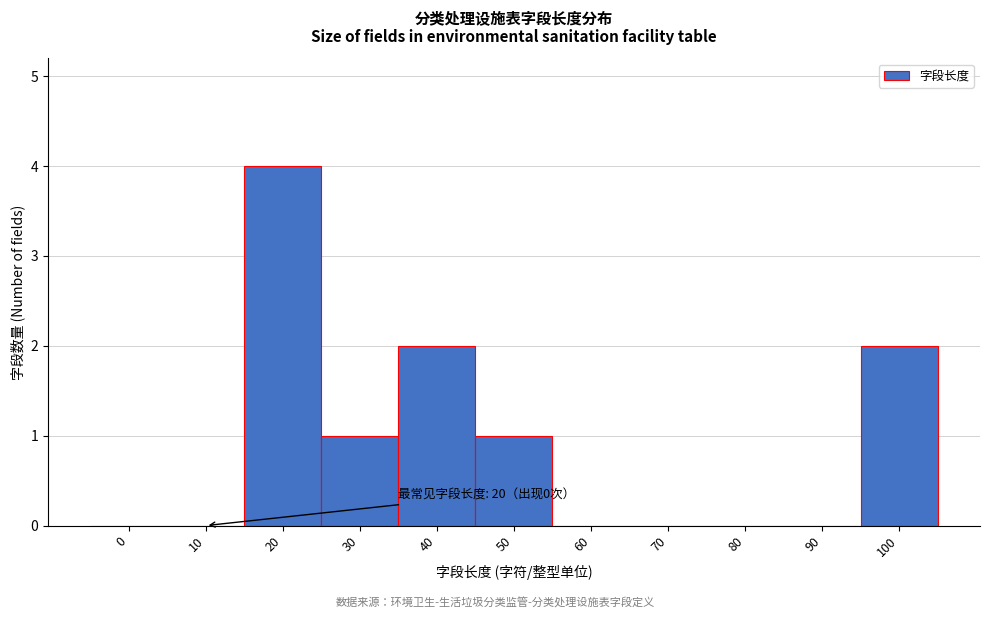

Reading right to left, transcribe all the data shown in this chart.

100=2	90=0	80=0	70=0	60=0	50=1	40=2	30=1	20=4	10=0	0=0